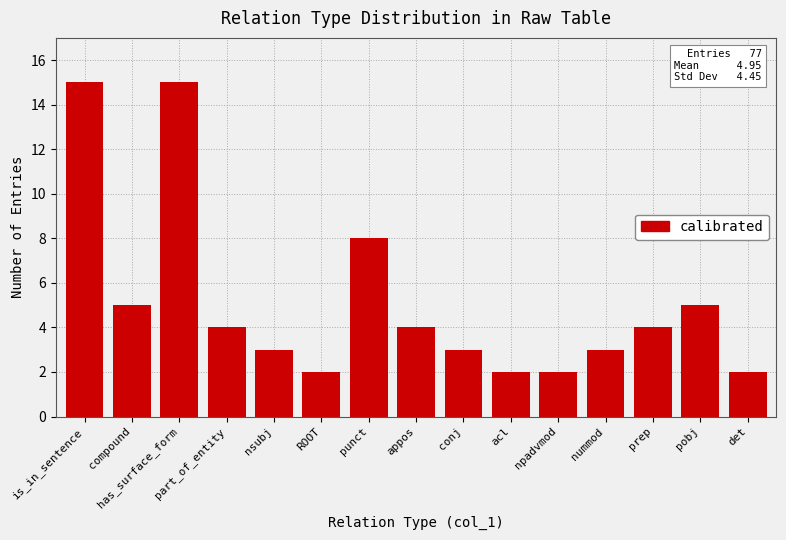

What is the change in value from has_surface_form to nsubj?

-12